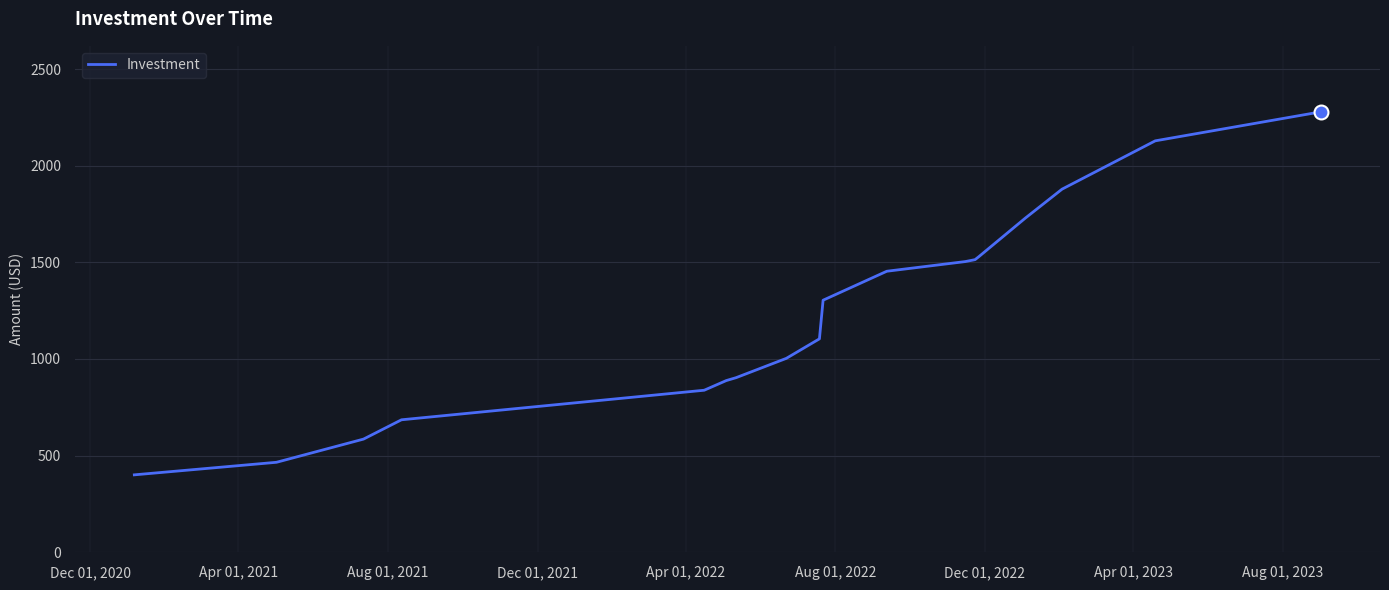

What is the difference between the maximum and minimum values?

1879